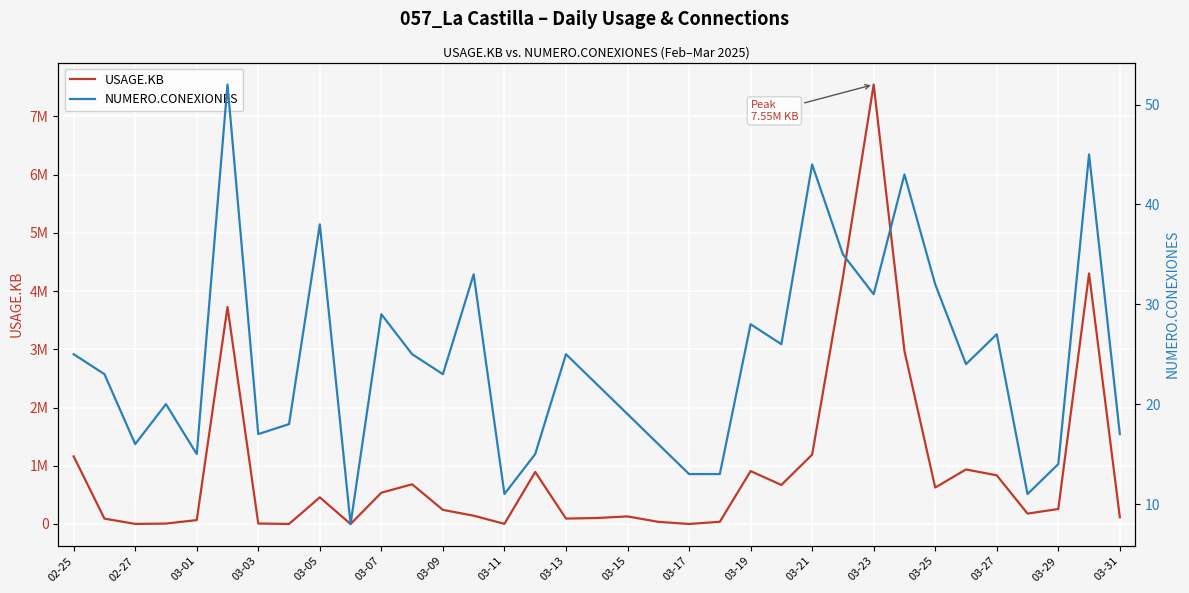

How many values in the USAGE.KB series are below 242529?

17